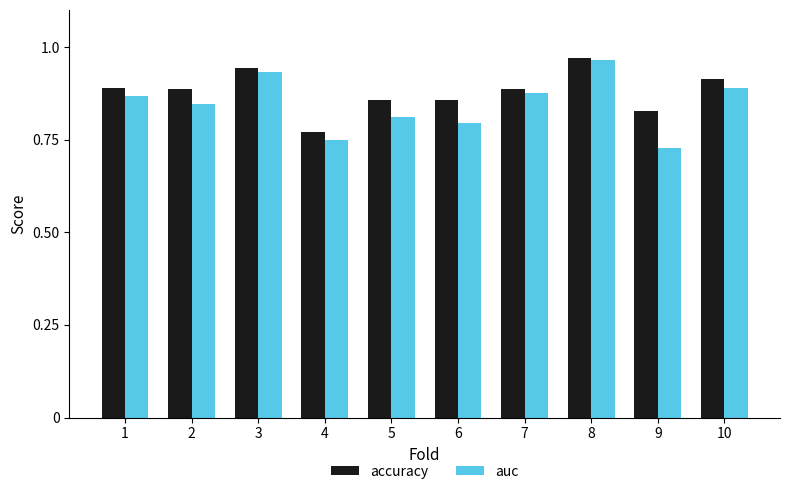

What is the sum of the auc values at 2 and 6?

1.6